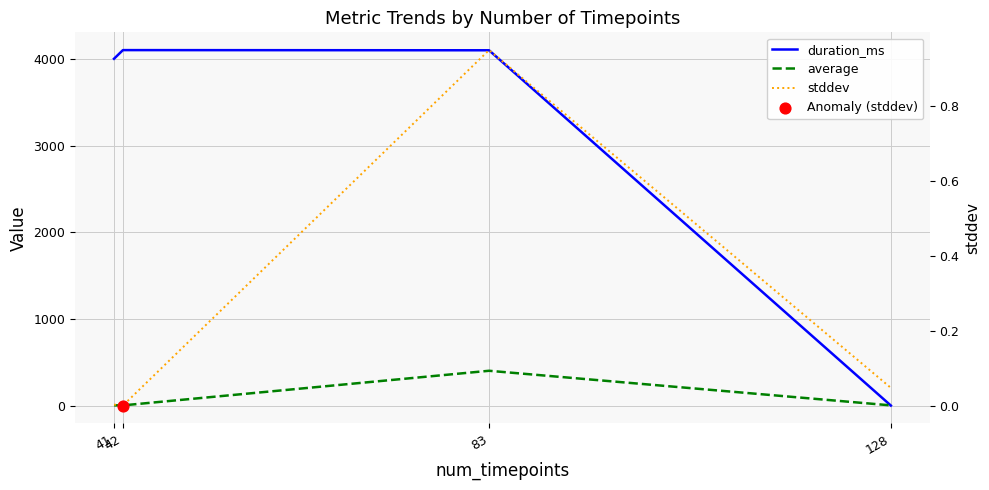

What are all the series names shown in the legend?

duration_ms, average, stddev